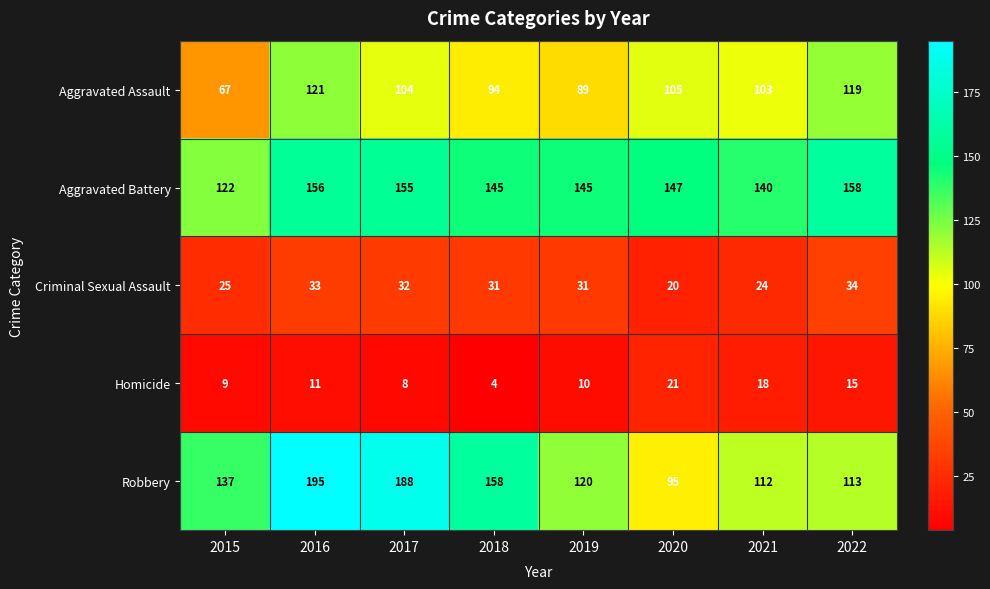

What is the total value across all series at 2021?

397